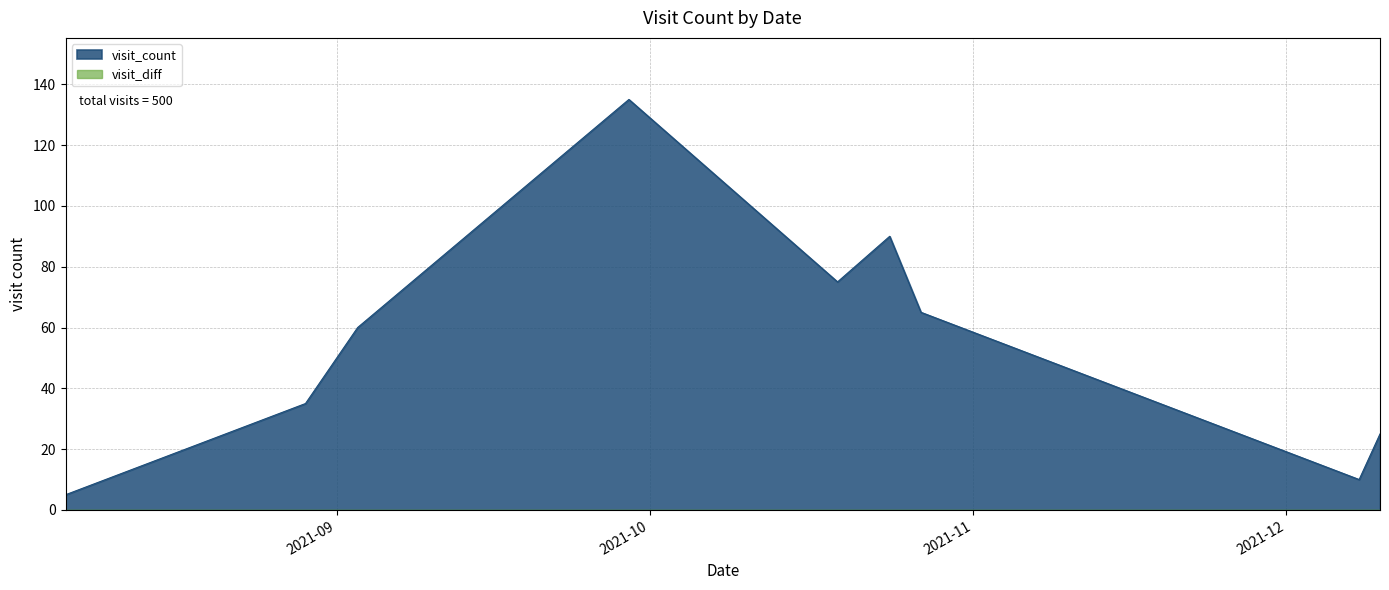

What is the label of the 6th point from the left?

2021-10-24